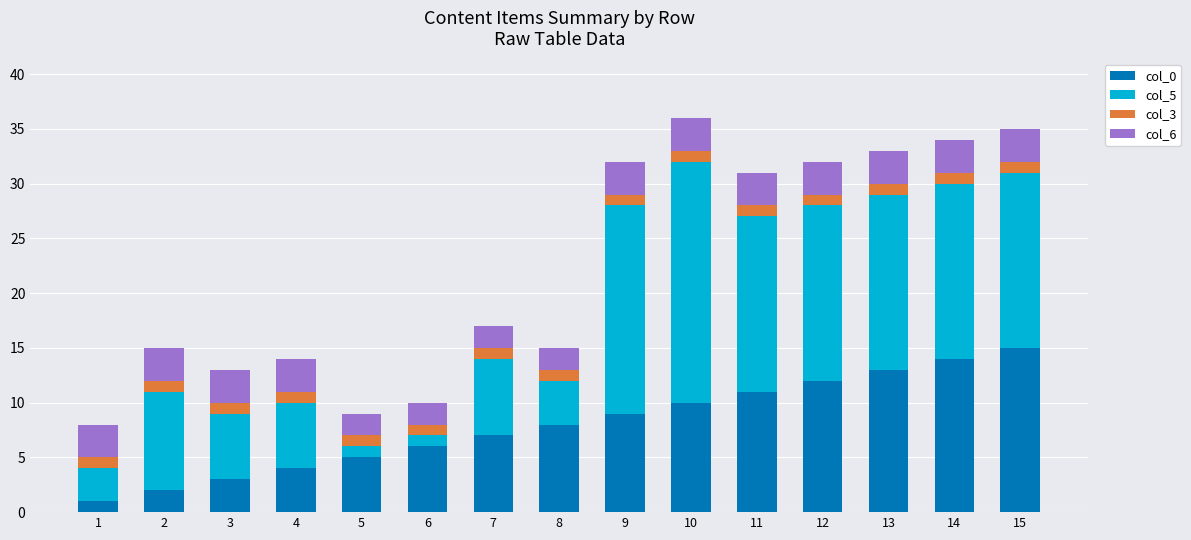

What is the average value of the col_0 series?

8